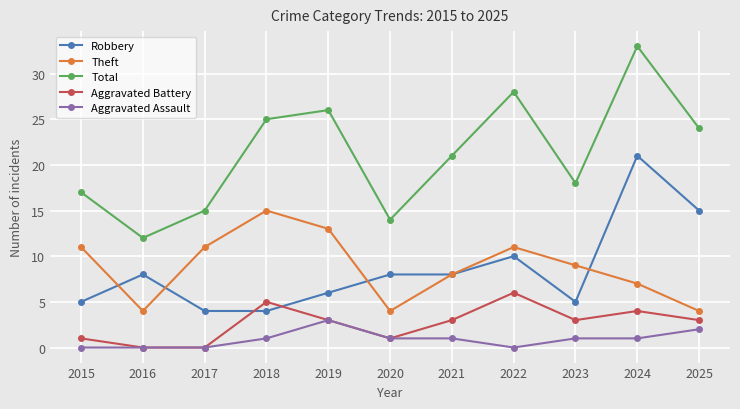

What is the maximum value shown in the chart?

33